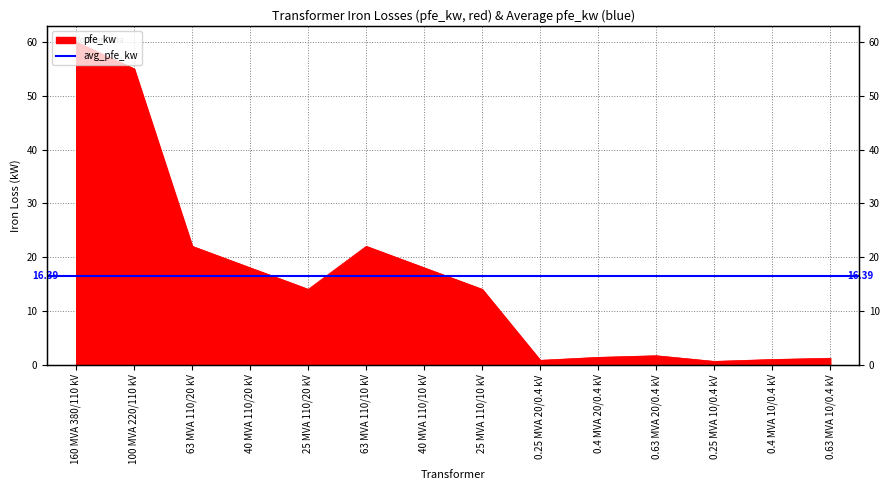

True or false: the data has more than 1 interior local peaks.

True